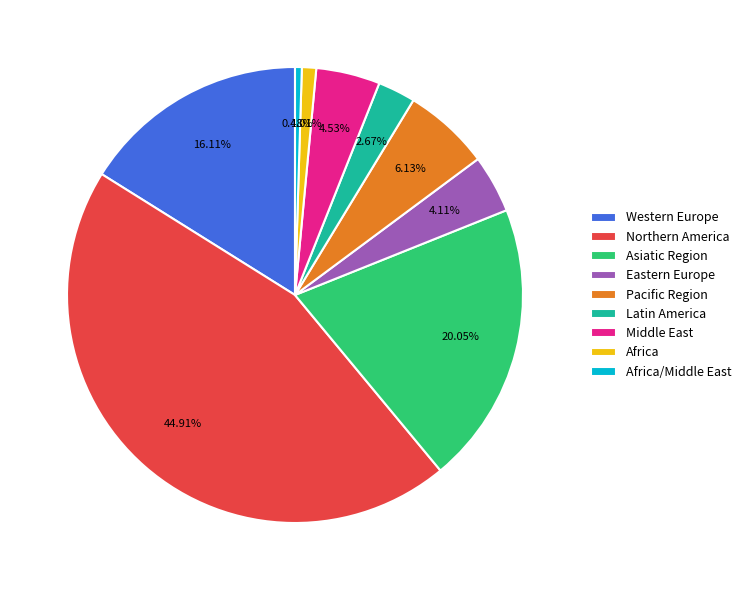

What is the total percentage of Northern America and Middle East?

49.4%